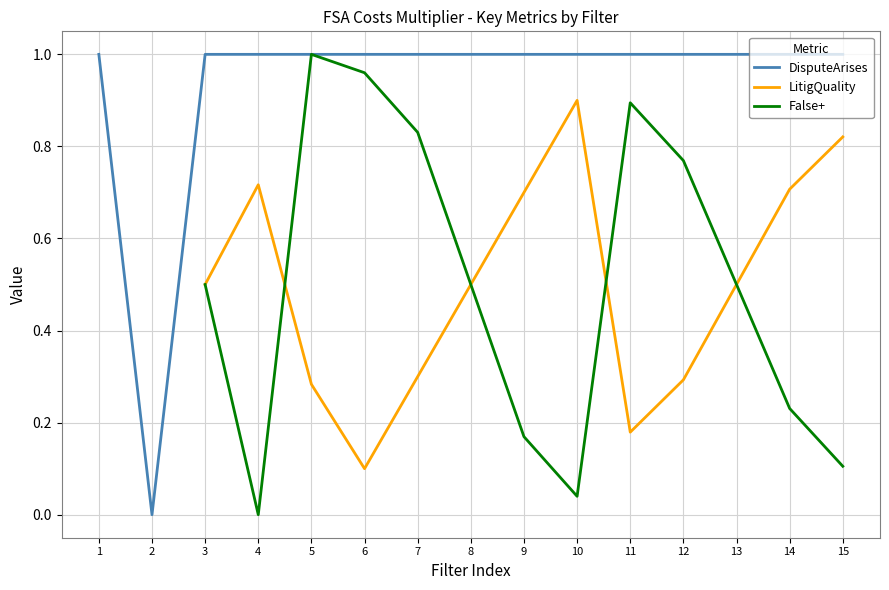

What value does the False+ series have at 6?

1.0